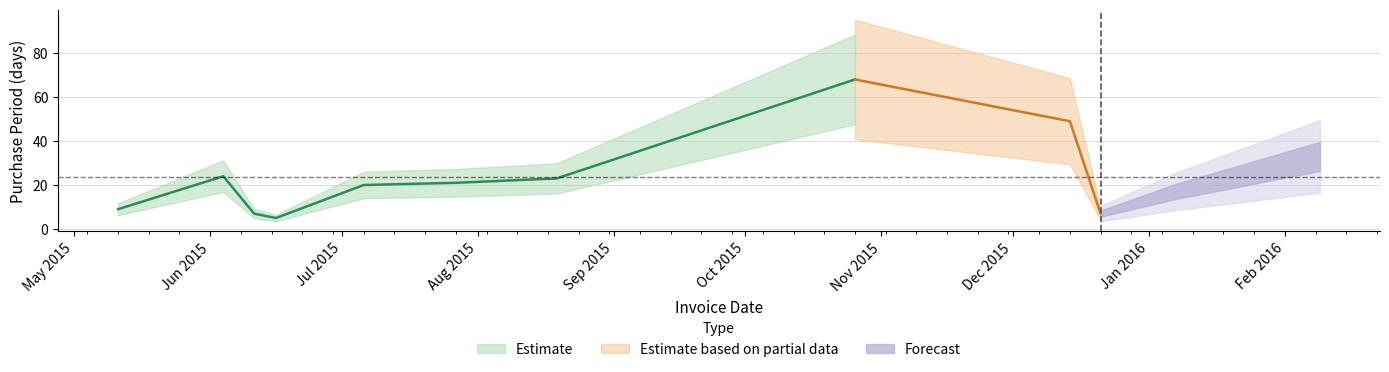

List the labels in order of value, smallest first.

2015-06-16, 2015-06-11, 2015-12-21, 2015-05-11, 2016-01-07, 2015-07-06, 2015-07-27, 2015-08-19, 2015-06-04, 2016-02-09, 2015-12-14, 2015-10-26